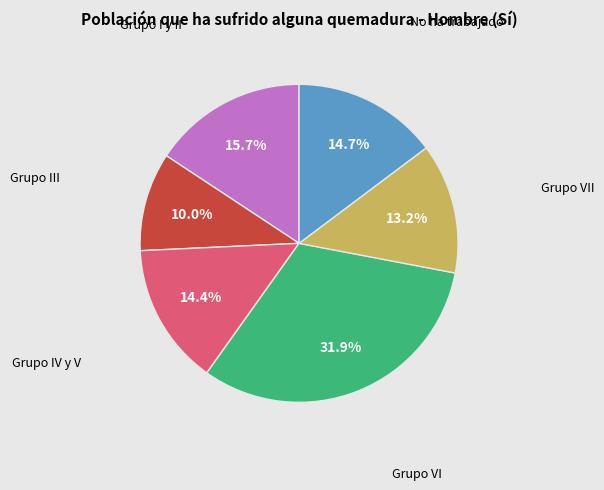

Count the number of slices in the pie.

6